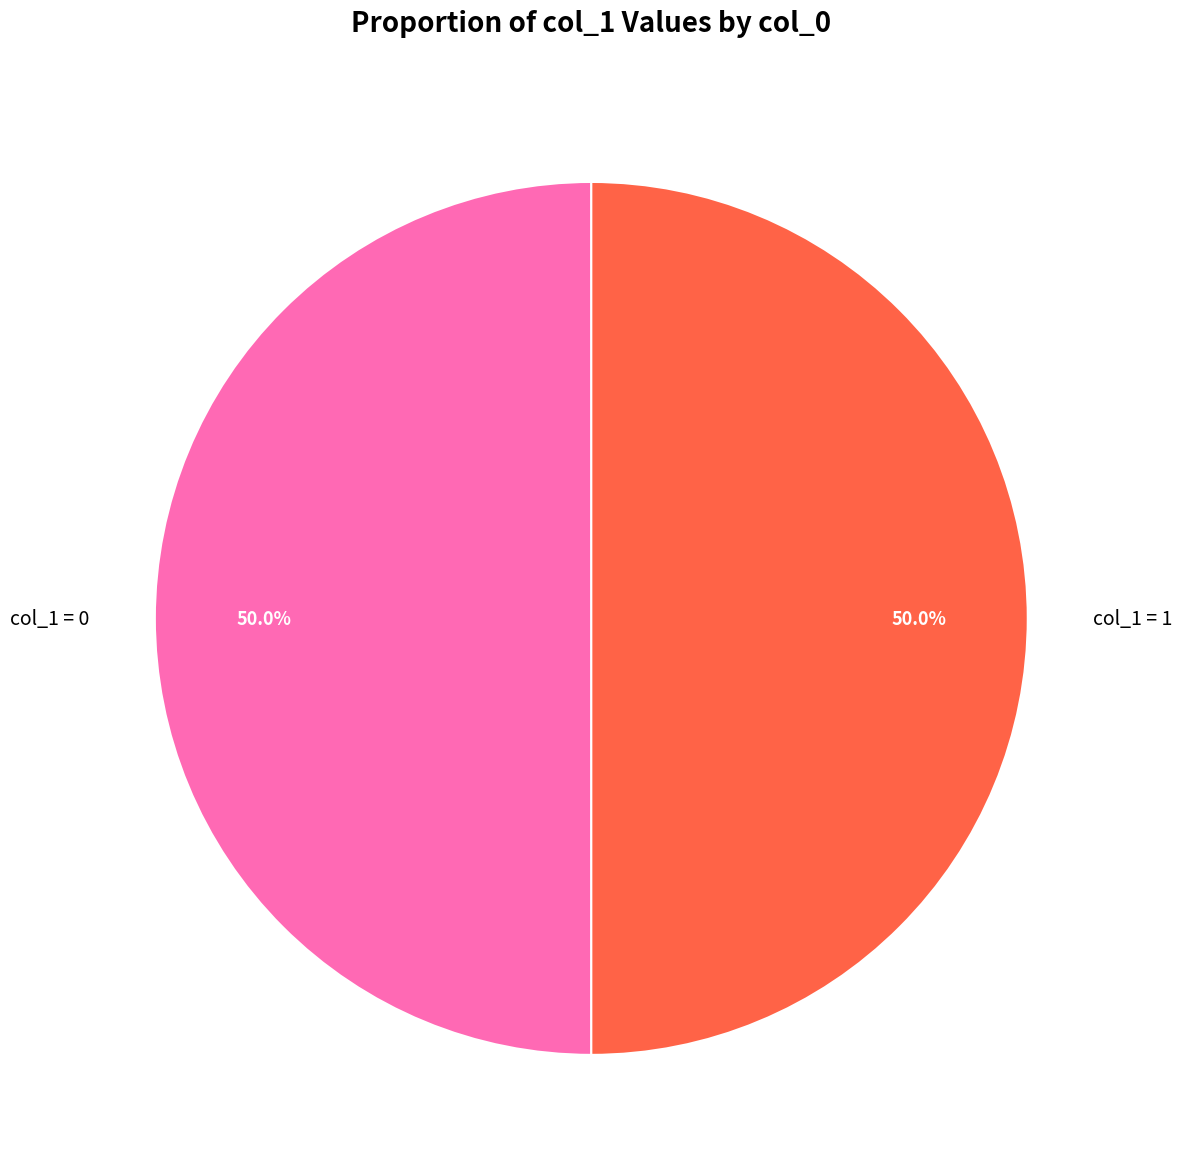

To the nearest percent, what is the average slice percentage?

50%